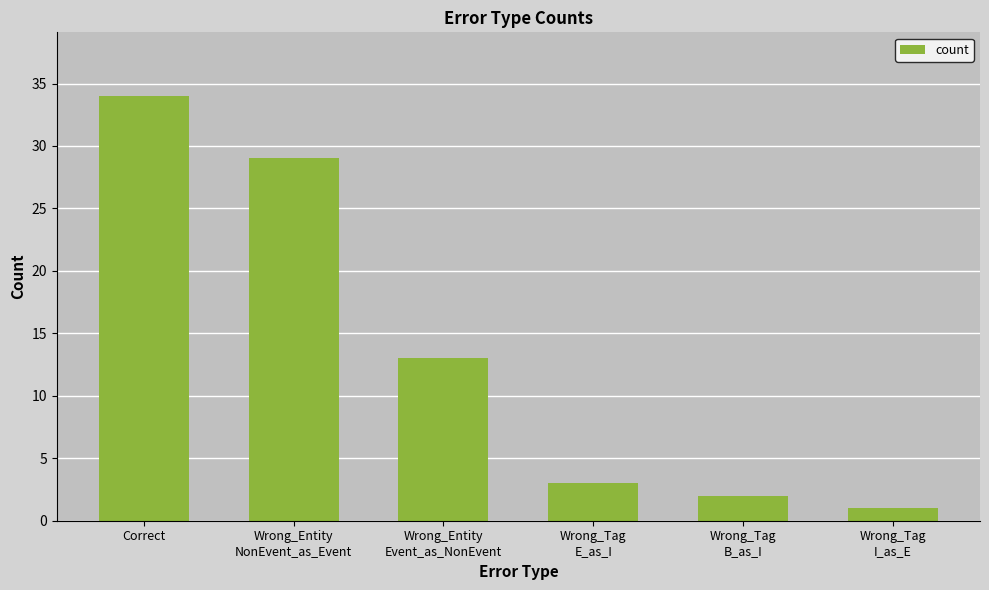

List the labels in order of value, largest first.

Correct, Wrong_Entity
NonEvent_as_Event, Wrong_Entity
Event_as_NonEvent, Wrong_Tag
E_as_I, Wrong_Tag
B_as_I, Wrong_Tag
I_as_E